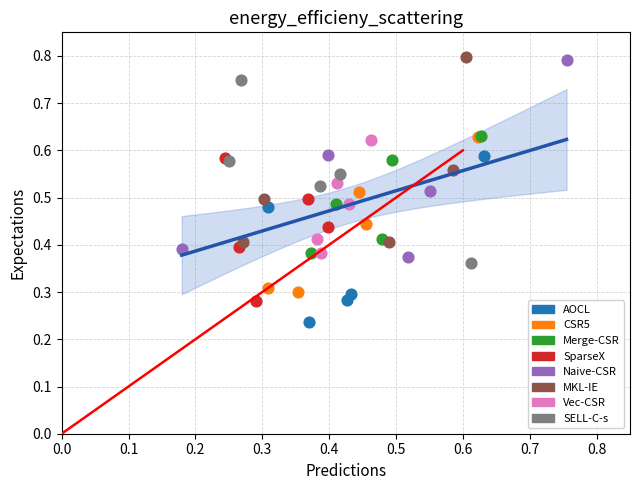

Which series contains the lowest Y value?

AOCL